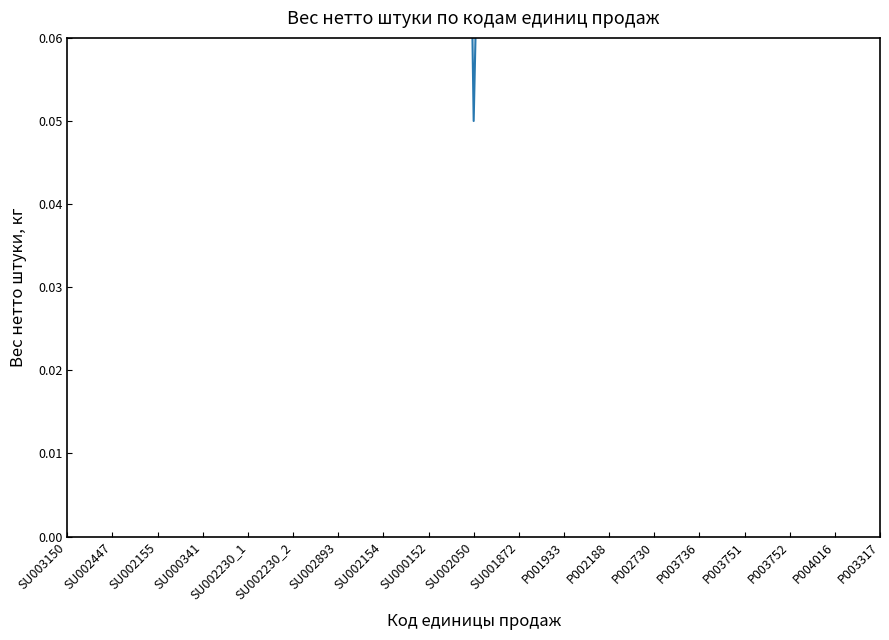

Does the chart have visible grid lines?

No